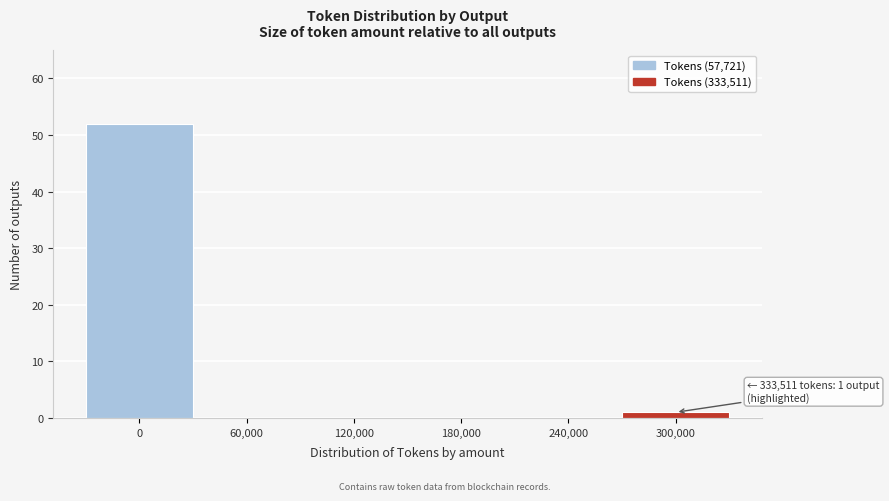

Reading left to right, transcribe all the data shown in this chart.

0=52	60,000=0	120,000=0	180,000=0	240,000=0	300,000=1